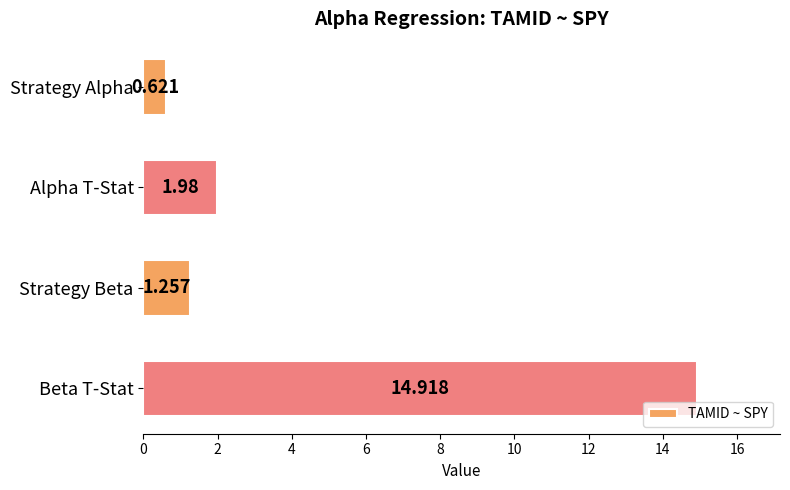

What is the label of the 3rd bar from the top?

Strategy Beta